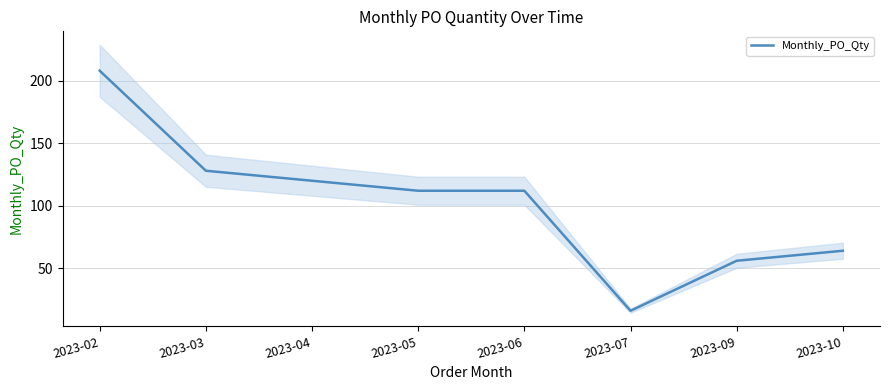

What is the sum of the values at 2023-10 and 2023-04?

184